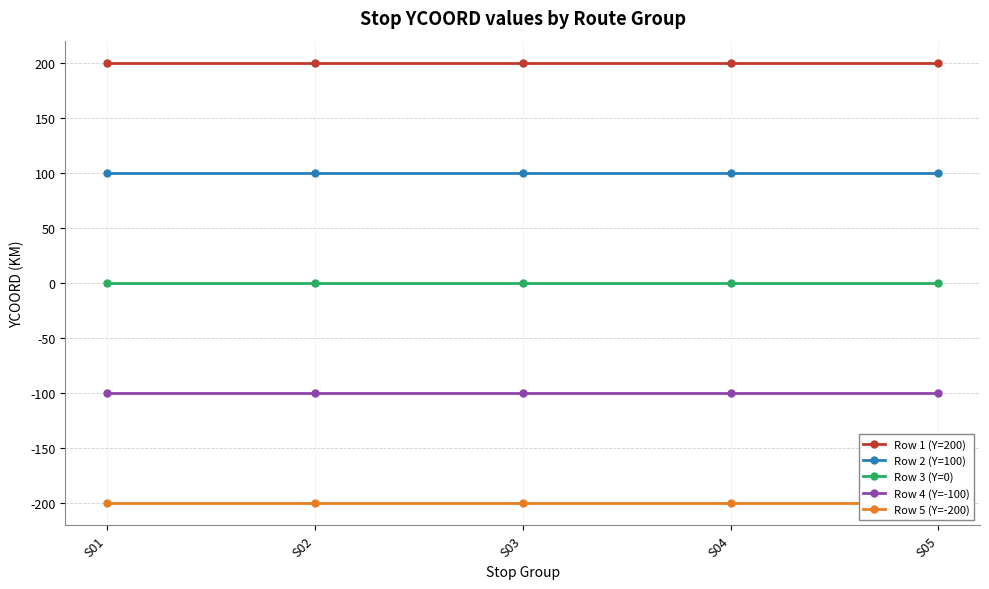

Between S01 and S02, which series saw the biggest shift?

Row 1 (Y=200)